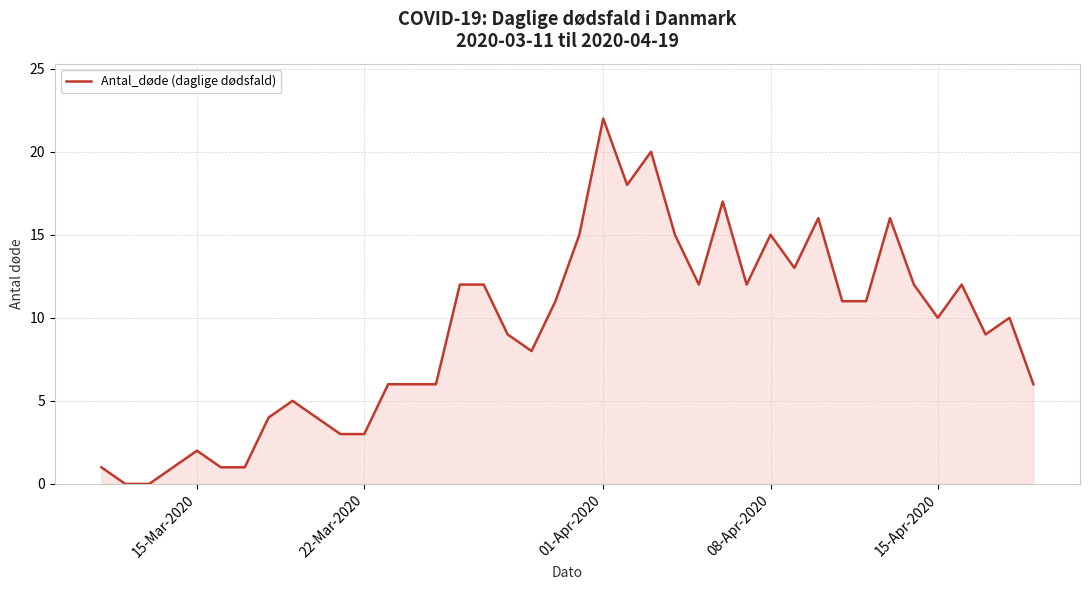

What is the difference between the maximum and minimum values?

22